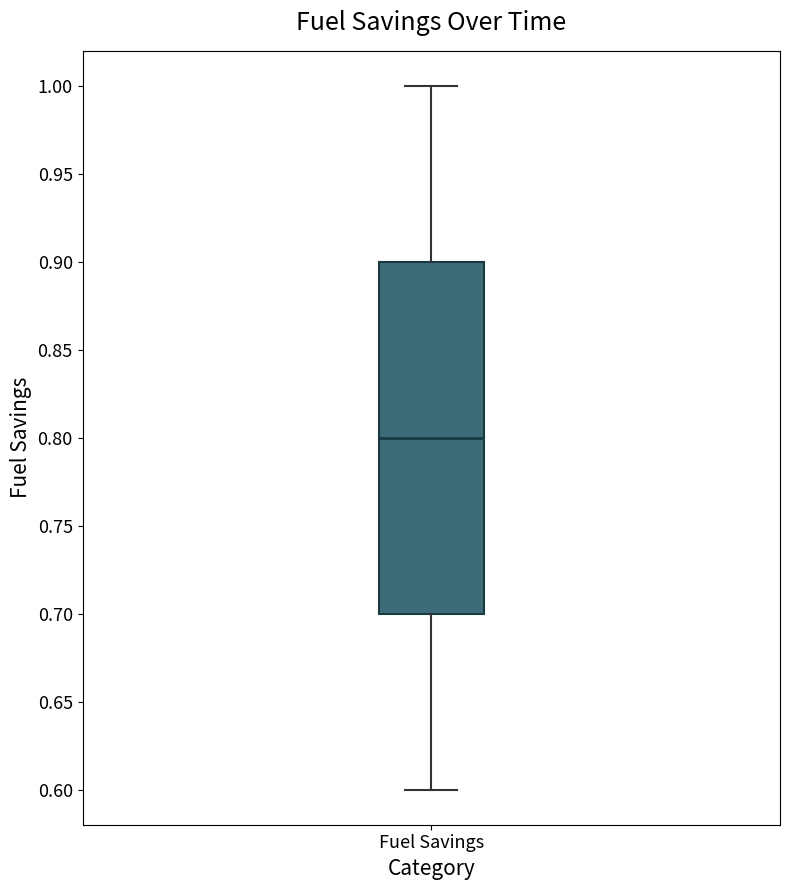

Where does the lower whisker of the box for Fuel Savings end on the y-axis? The values are not printed on the chart, so give them approximately, as read against the axis.

0.6